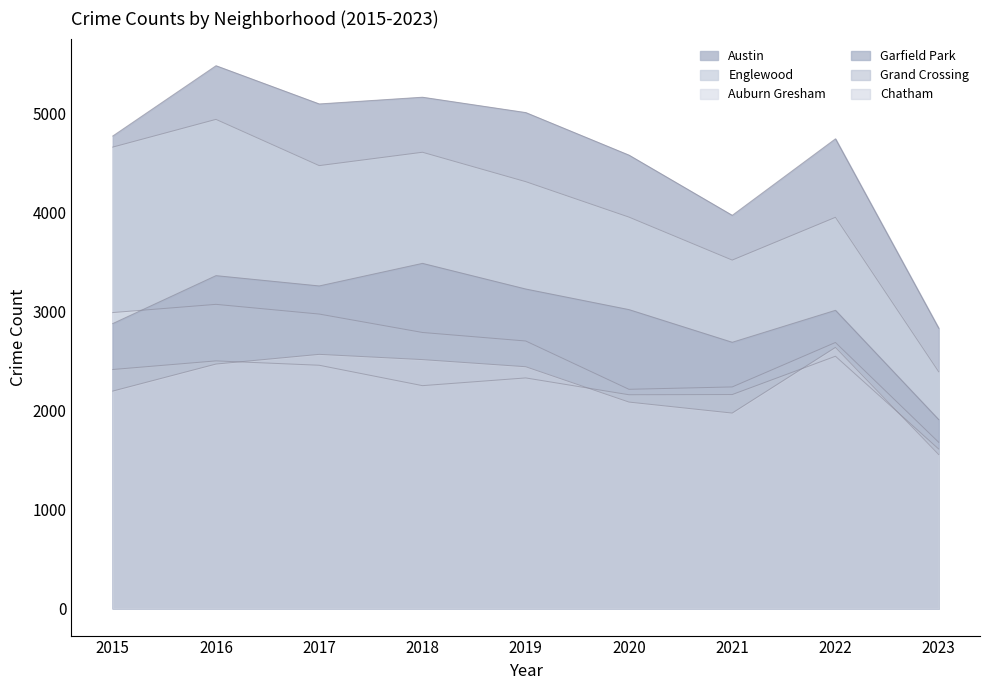

Reading left to right, transcribe all the data shown in this chart.

Austin: 4771	5481	5095	5163	5008	4578	3970	4743	2830
Englewood: 4659	4939	4472	4607	4310	3952	3518	3950	2390
Auburn Gresham: 2988	3071	2973	2787	2701	2213	2237	2686	1678
Garfield Park: 2877	3361	3257	3485	3226	3018	2688	3011	1907
Grand Crossing: 2413	2500	2456	2250	2328	2158	2160	2547	1610
Chatham: 2195	2468	2566	2513	2441	2084	1973	2636	1554